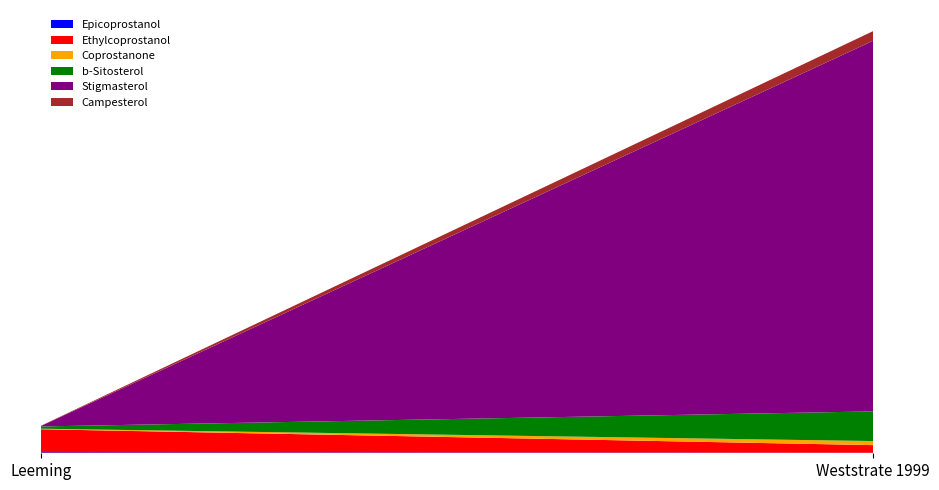

Reading right to left, list all the values displayed in this chart.

Epicoprostanol: Weststrate 1999=30	Leeming=52
Ethylcoprostanol: Weststrate 1999=410	Leeming=1245
Coprostanone: Weststrate 1999=220	Leeming=29
b-Sitosterol: Weststrate 1999=1600	Leeming=121
Stigmasterol: Weststrate 1999=20000	Leeming=18
Campesterol: Weststrate 1999=520	Leeming=12